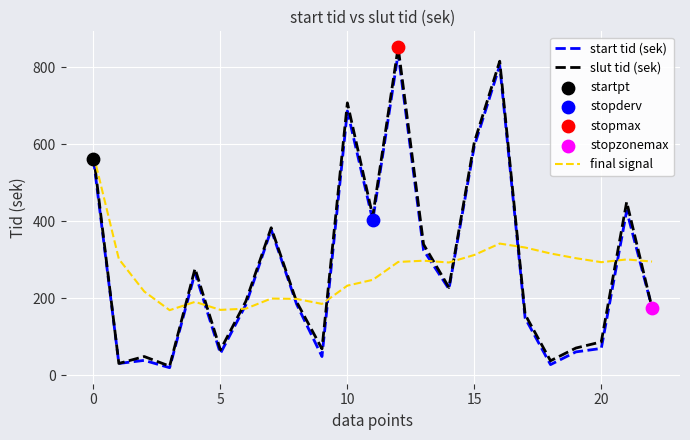

True or false: final signal and start tid (sek) cross at least once.

True